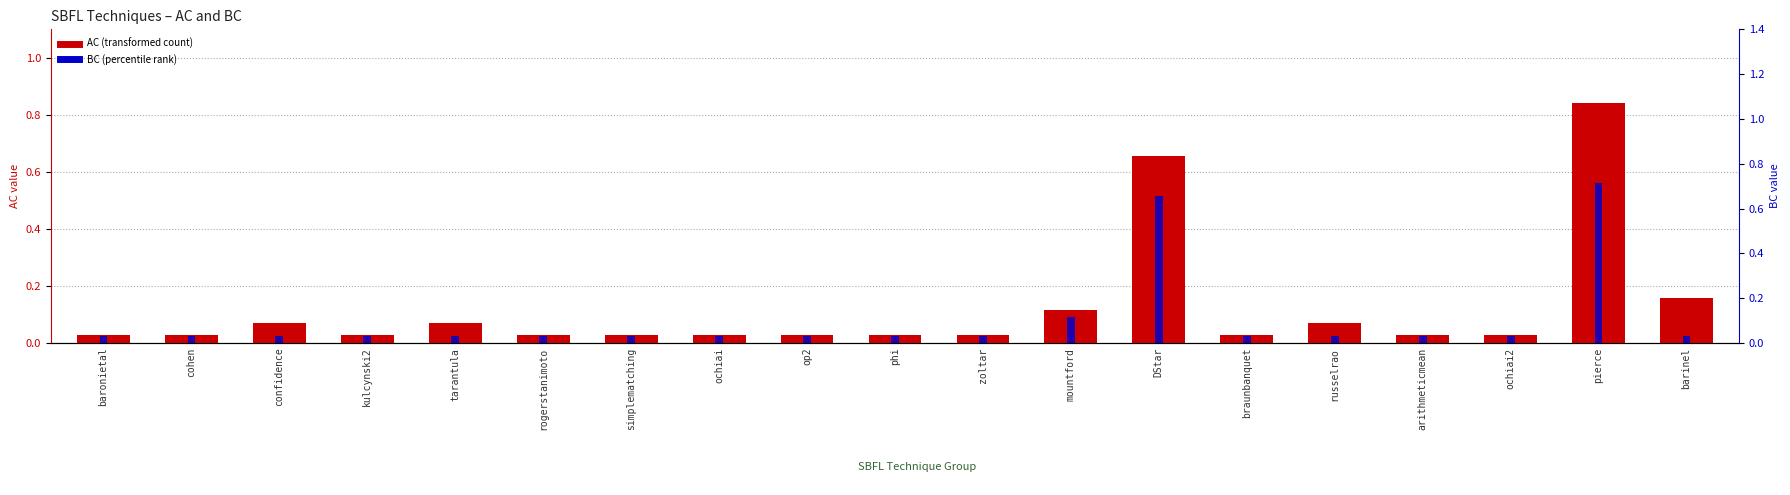

Which series has the largest total across all categories?

AC (transformed count)